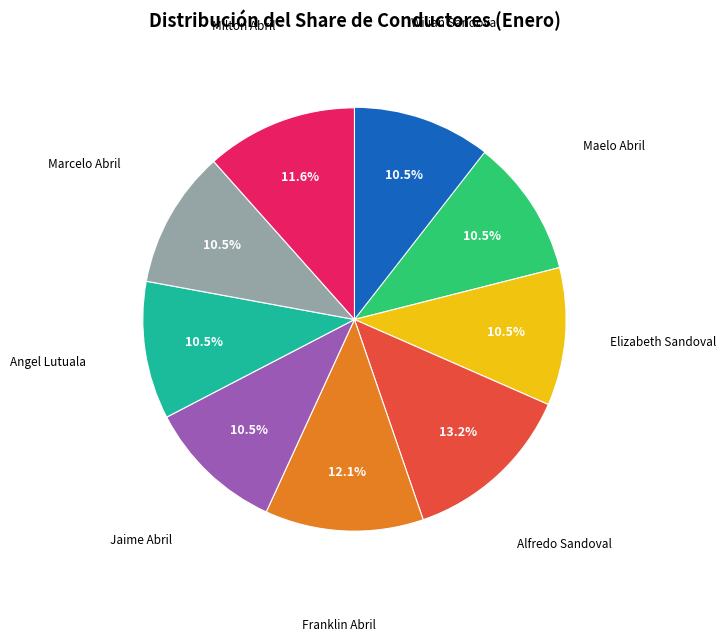

To the nearest percent, what portion does Milton Abril represent?

12%